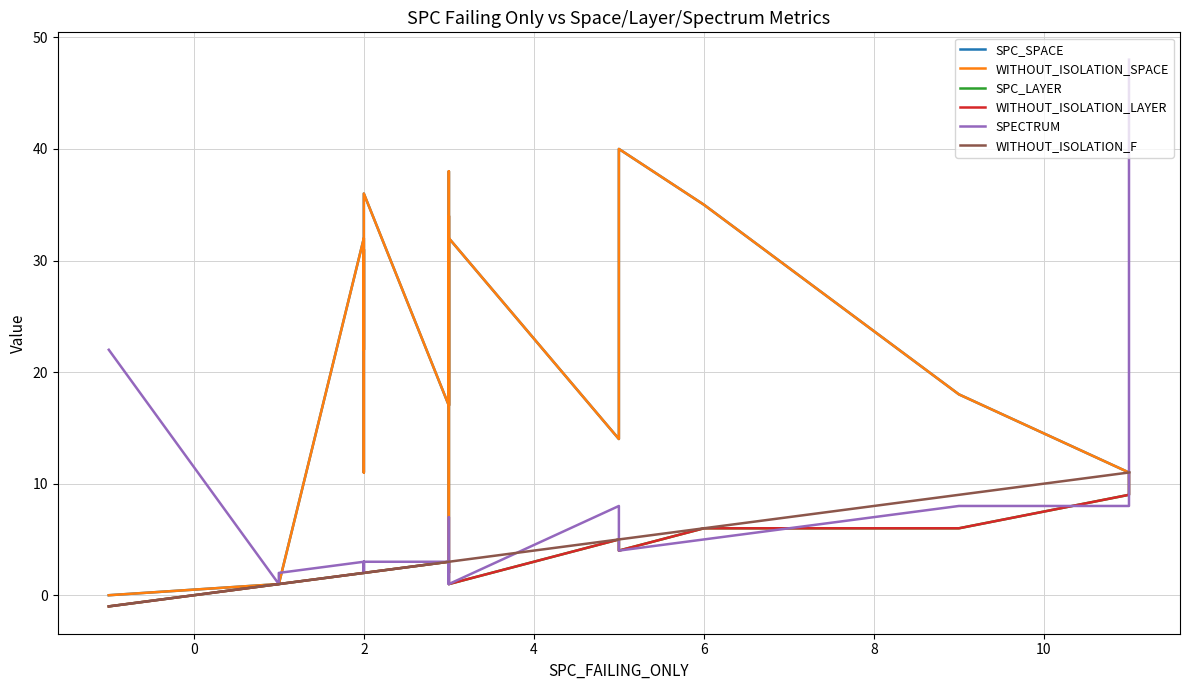

The value of WITHOUT_ISOLATION_F at −2 is 0. True or false?

False